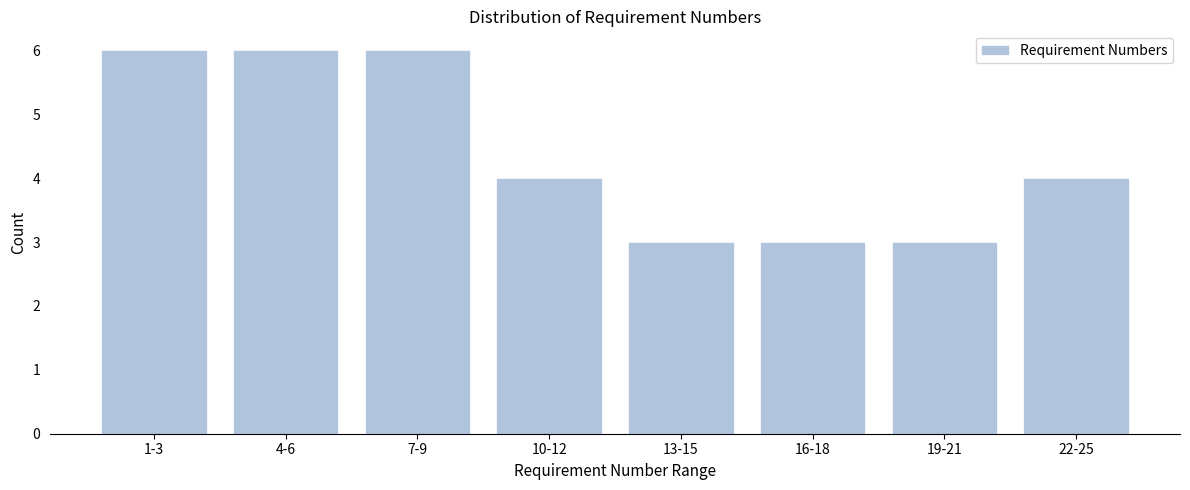

Reading left to right, what are all the values shown in this chart?

1-3=6	4-6=6	7-9=6	10-12=4	13-15=3	16-18=3	19-21=3	22-25=4